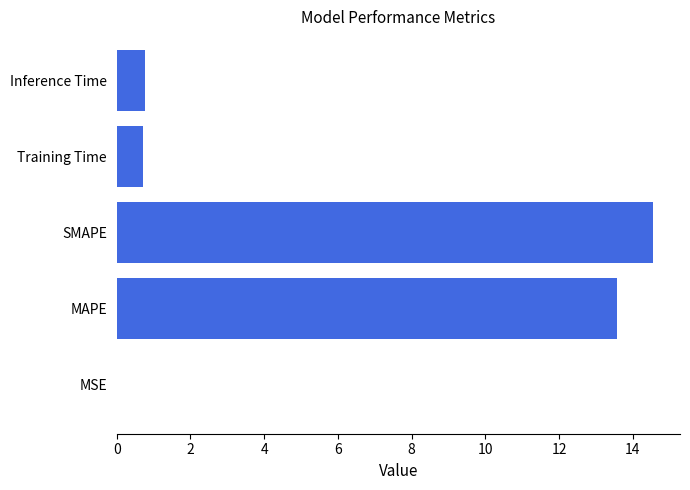

What is the sum of all values?

29.6